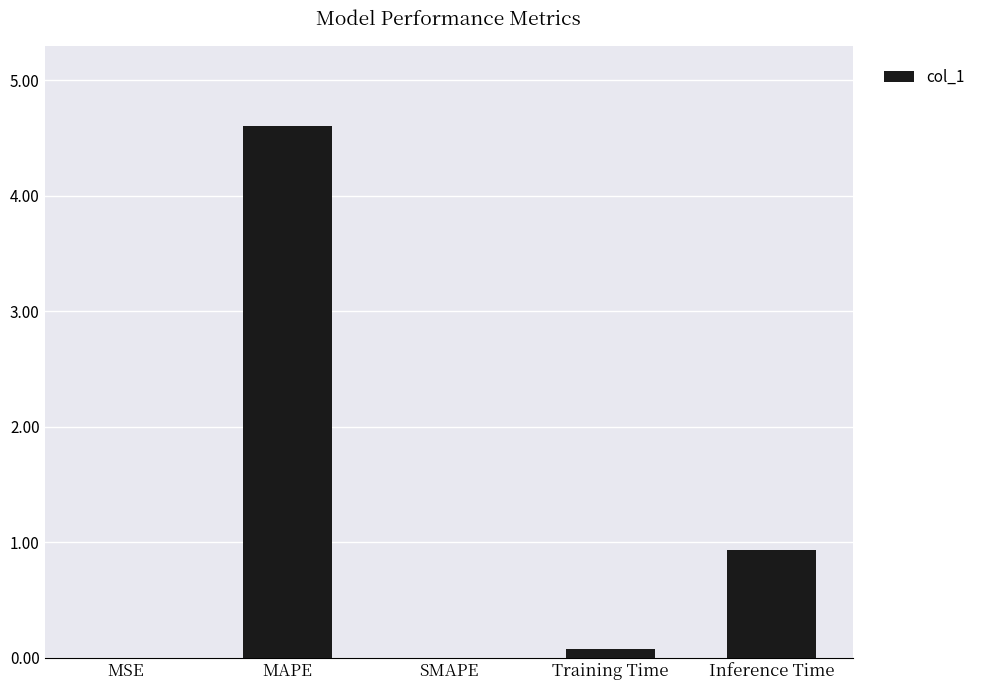

Which has a higher value, MAPE or Inference Time?

MAPE